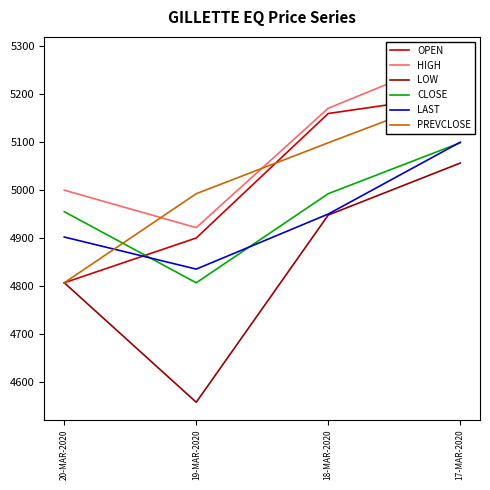

At which category is the sum across all series the highest?

17-MAR-2020